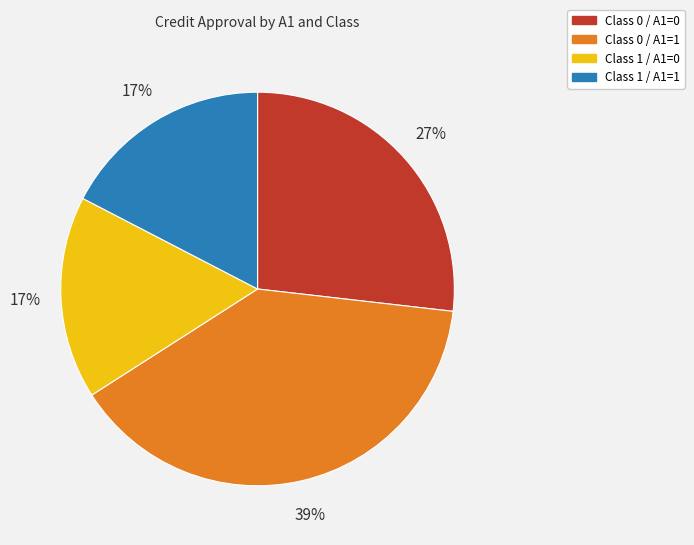

Combined, do Class 1 / A1=0 and Class 0 / A1=0 account for over 50%?

No